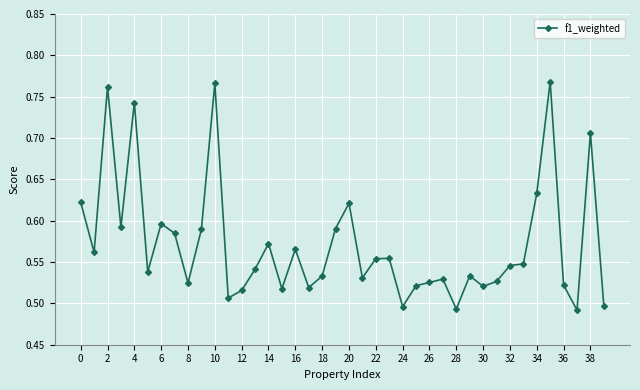

Count the values in the range 0 to 1.

40